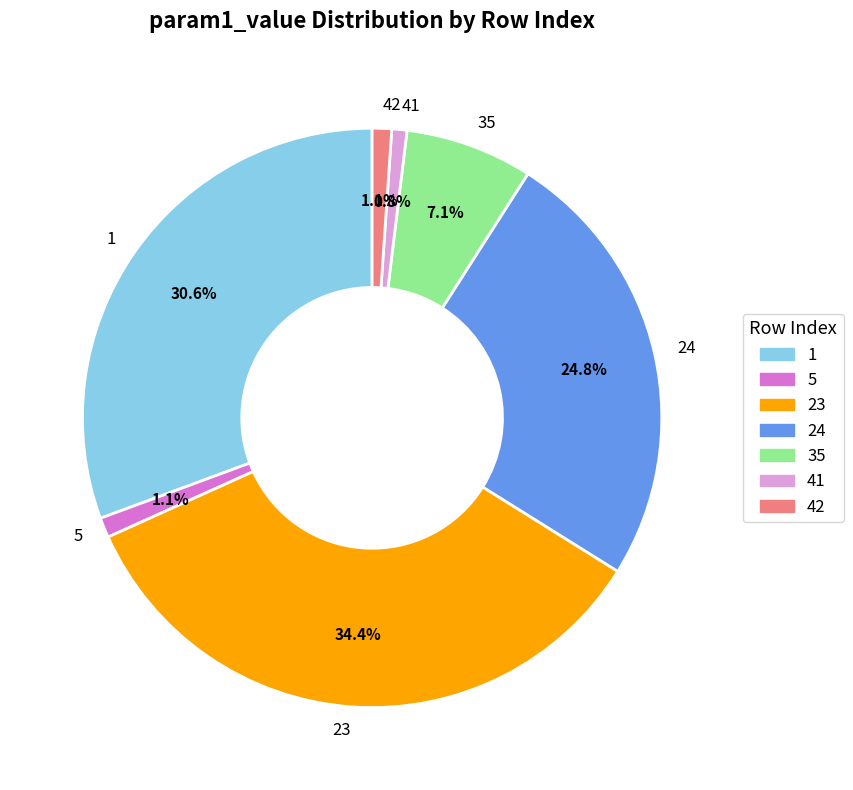

Which category has the biggest portion of the pie?

23